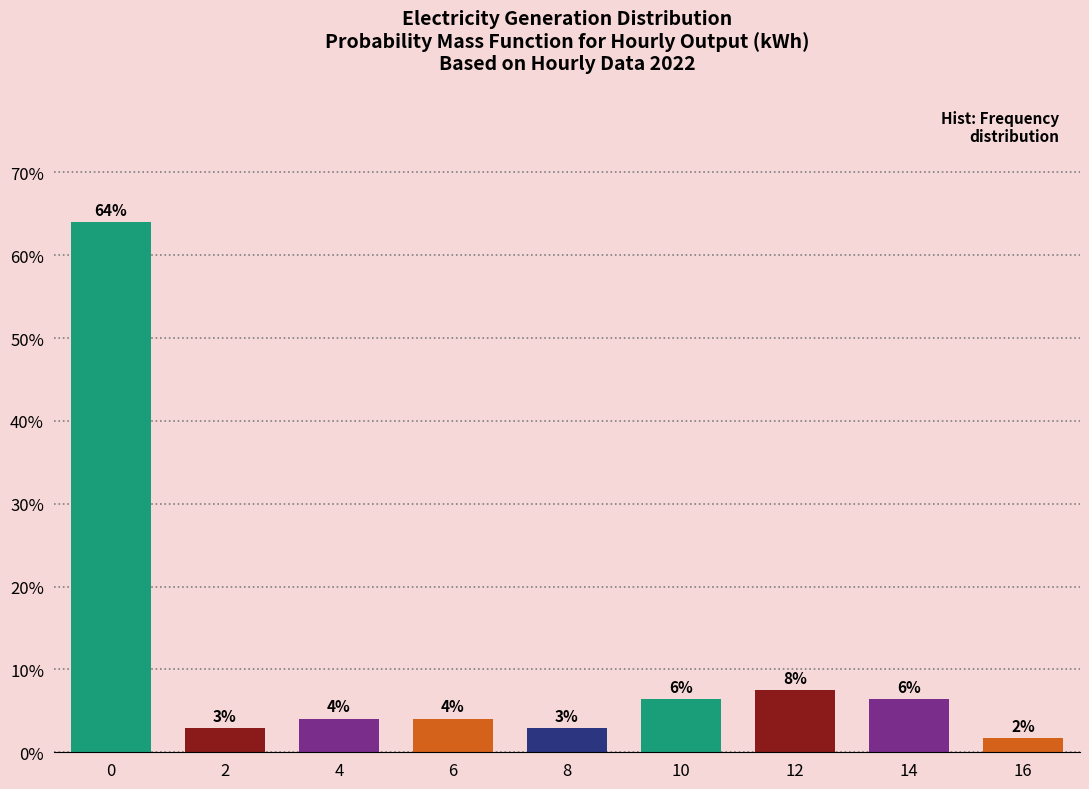

How many bars are there in total?

9